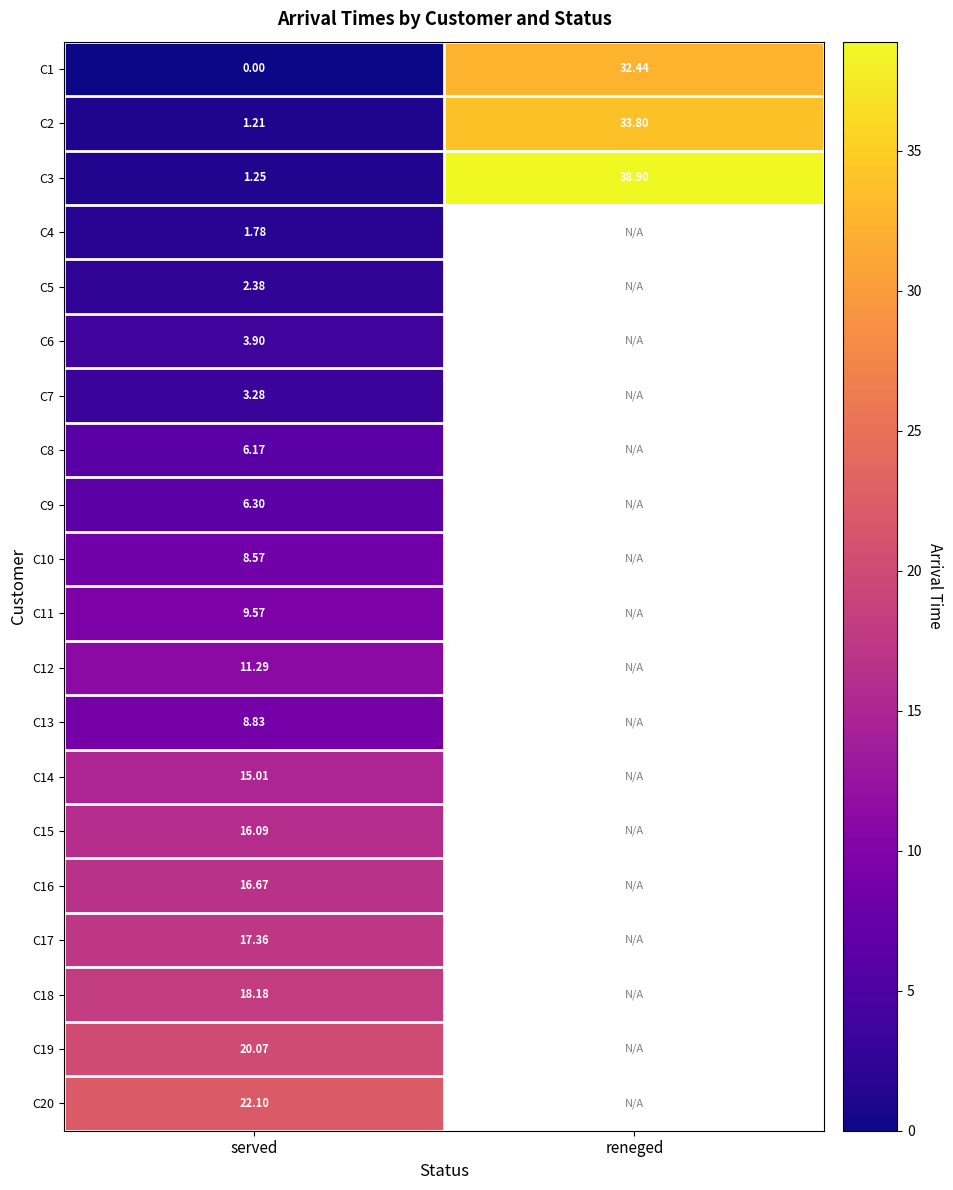

Rank the series by their maximum value, from highest to lowest.

C3, C2, C1, C20, C19, C18, C17, C16, C15, C14, C12, C11, C13, C10, C9, C8, C6, C7, C5, C4